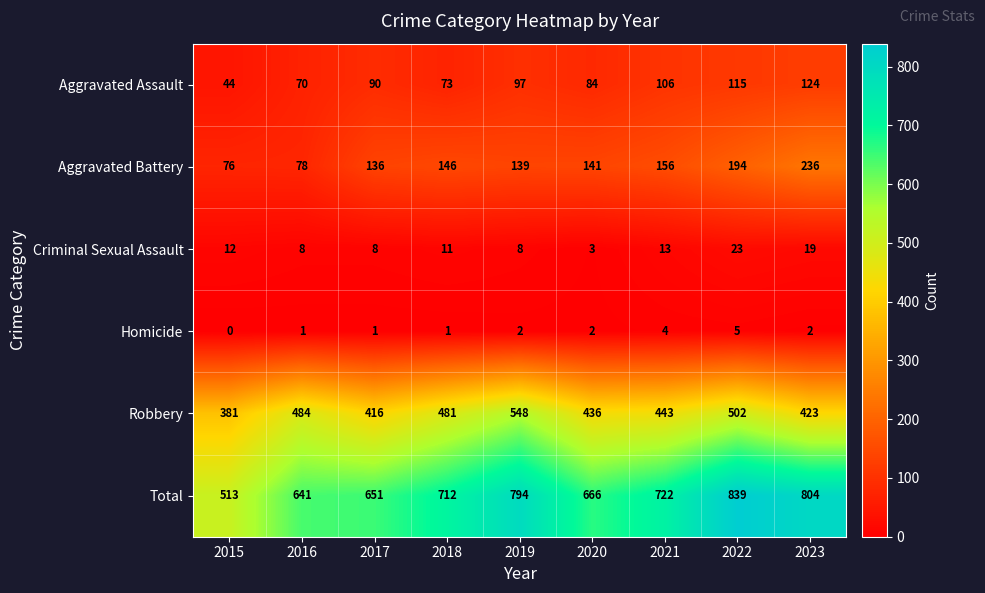

Is it true that Aggravated Battery equals 139 at 2019?

True